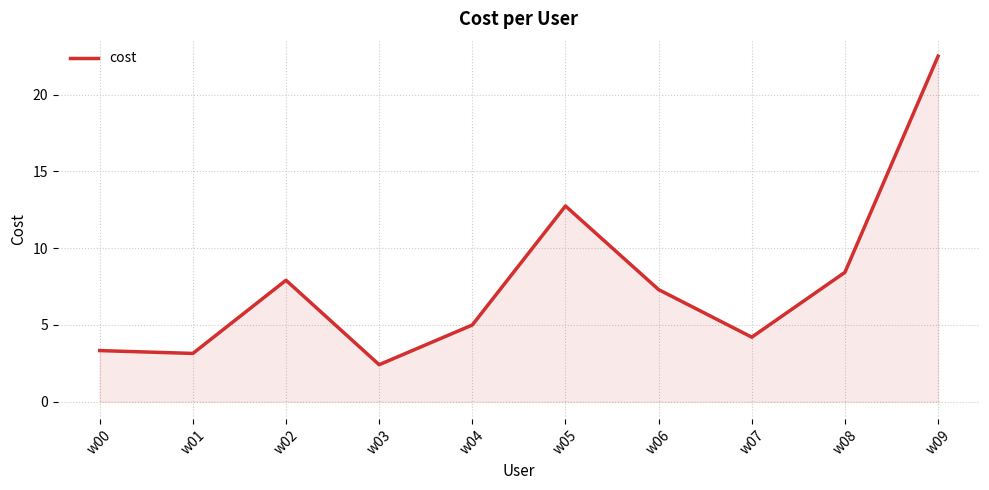

At which category does the chart reach its minimum across all series?

w03